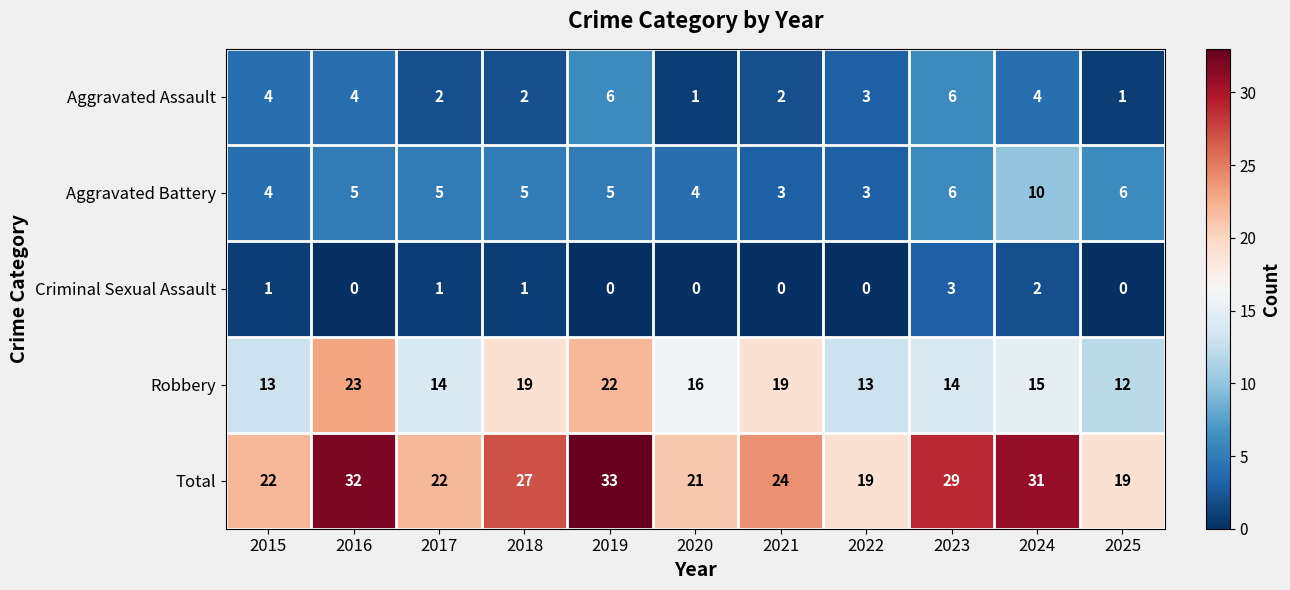

At which label does Robbery first exceed 15?

2016